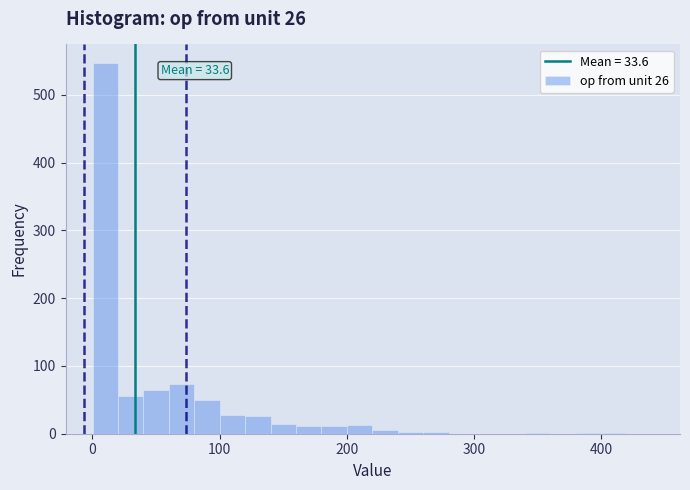

Around what value on the x-axis is the tallest bar? Give the approximate position of its centre, as read against the axis.

10